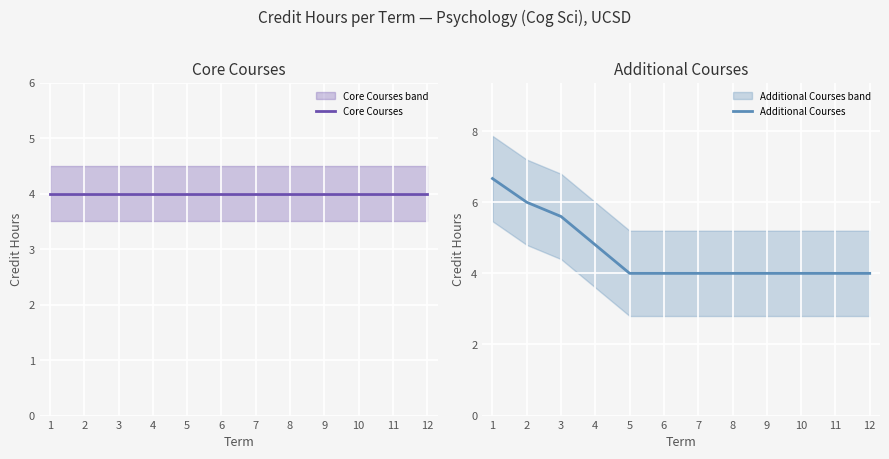

Between 3 and 10, which series saw the biggest shift?

Additional Courses